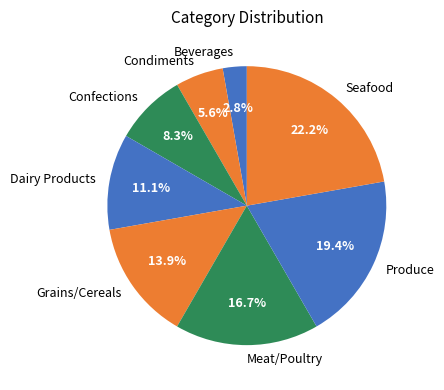

True or false: Meat/Poultry accounts for 5% of the total.

False